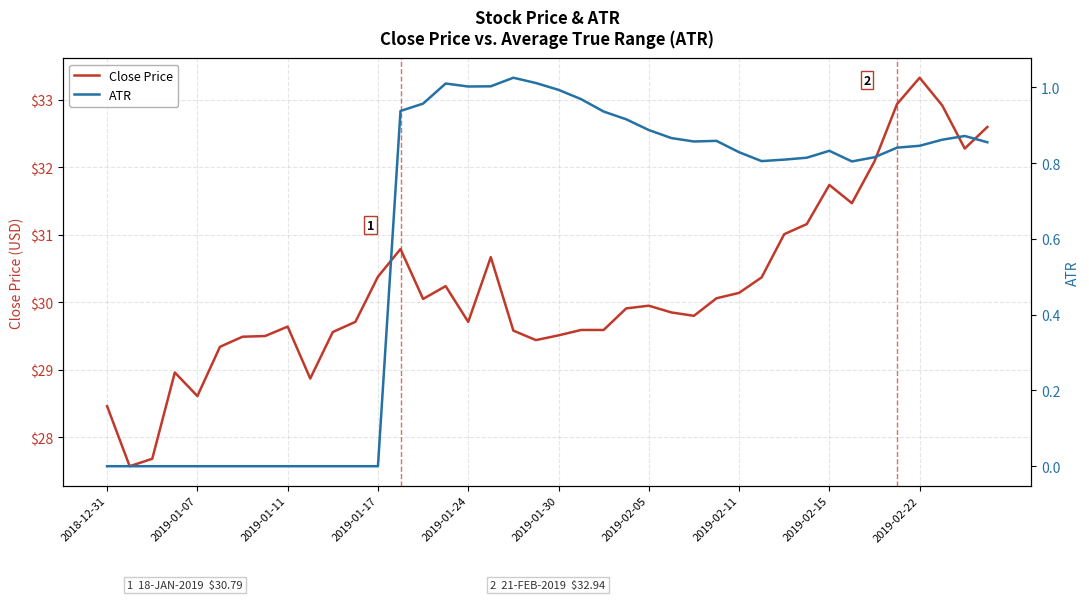

At which category does ATR reach its first local peak?

15